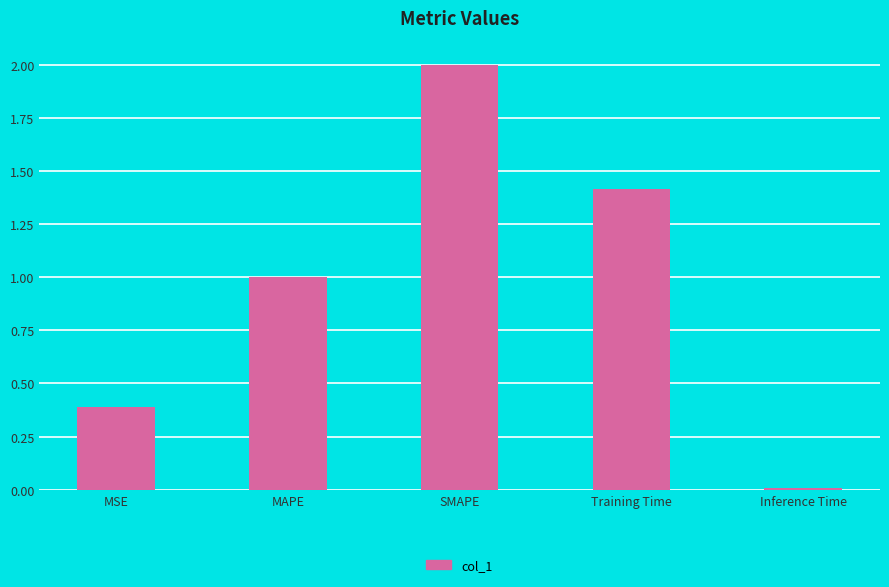

What value does the data have at SMAPE?

2.0